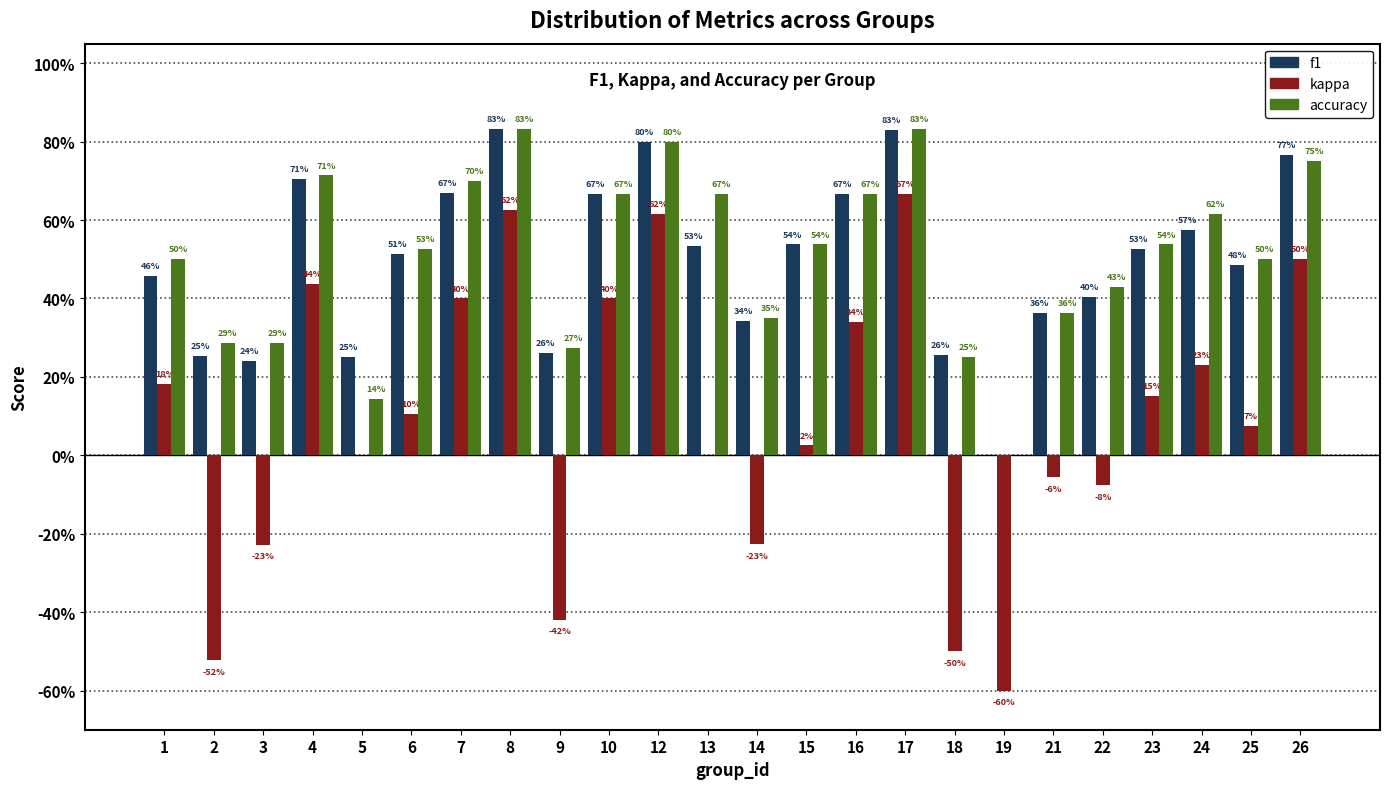

What are all the series names shown in the legend?

f1, kappa, accuracy